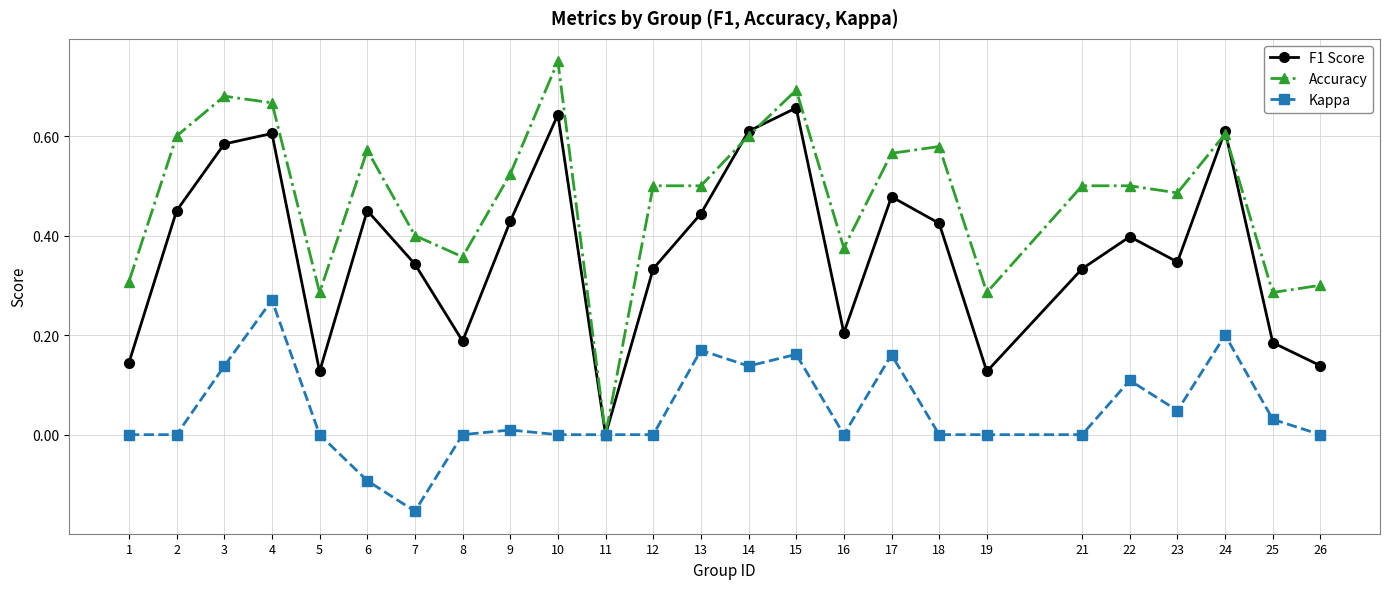

Between 8 and 17, which series saw the biggest shift?

F1 Score